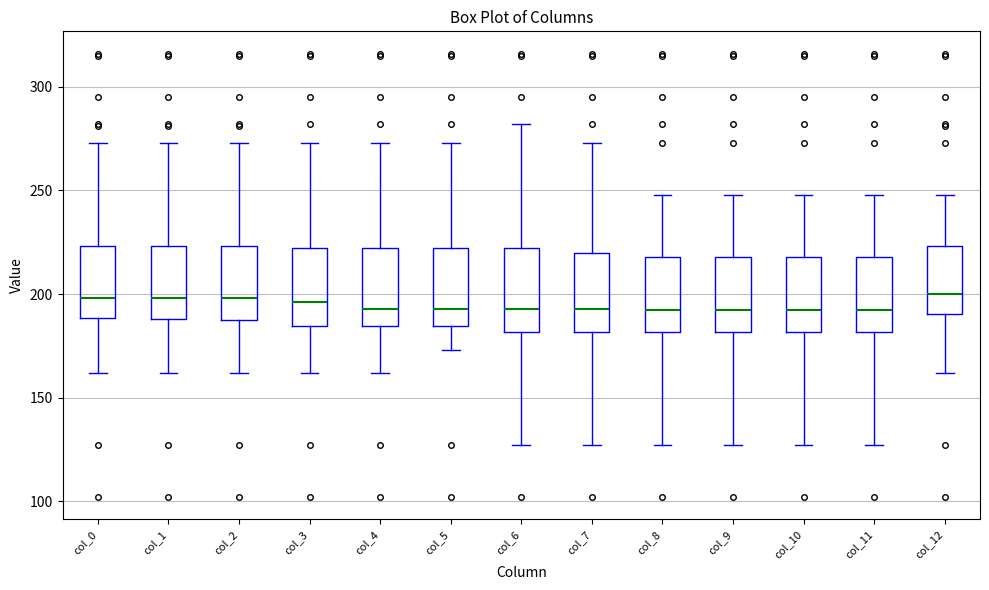

Reading left to right, transcribe this box plot: for each box, give where its median line is, the range the box spans, and where its two whiskers end, as read against the y-axis. The values are not printed on the chart, so give them approximately, as read against the axis.

col_0: median 200, box 190 to 225, whiskers 160 to 275
col_1: median 200, box 190 to 225, whiskers 160 to 275
col_2: median 200, box 190 to 225, whiskers 160 to 275
col_3: median 195, box 185 to 220, whiskers 160 to 275
col_4: median 195, box 185 to 220, whiskers 160 to 275
col_5: median 195, box 185 to 220, whiskers 175 to 275
col_6: median 195, box 180 to 220, whiskers 125 to 280
col_7: median 195, box 180 to 220, whiskers 125 to 275
col_8: median 190, box 180 to 220, whiskers 125 to 250
col_9: median 190, box 180 to 220, whiskers 125 to 250
col_10: median 190, box 180 to 220, whiskers 125 to 250
col_11: median 190, box 180 to 220, whiskers 125 to 250
col_12: median 200, box 190 to 225, whiskers 160 to 250